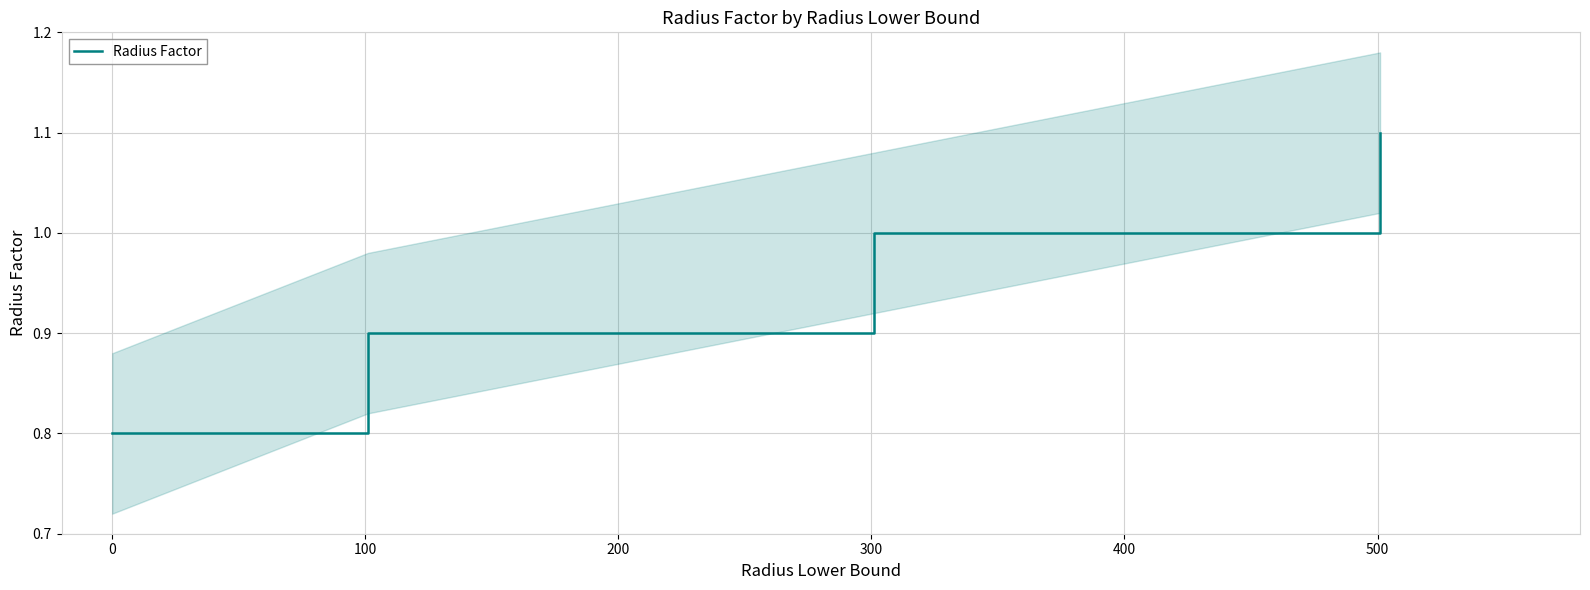

What is the highest value of the Radius Factor series?

1.1